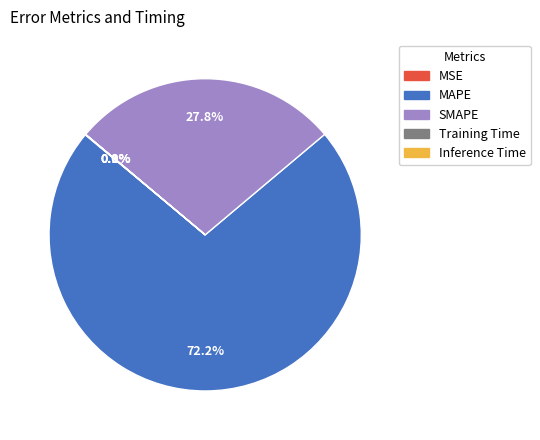

Does any single category account for the majority?

Yes